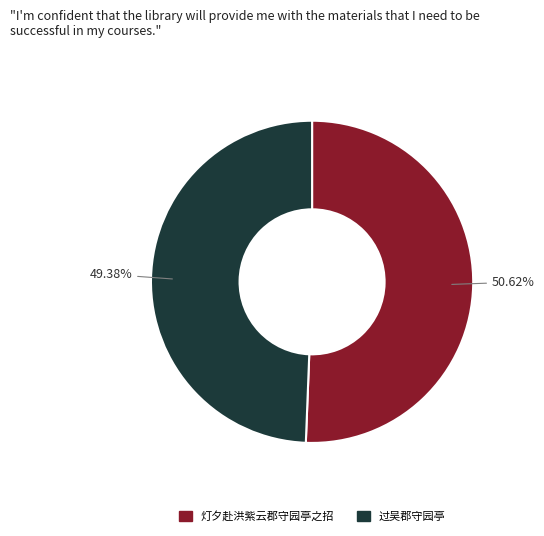

True or false: 过吴郡守园亭 accounts for 49% of the total.

True